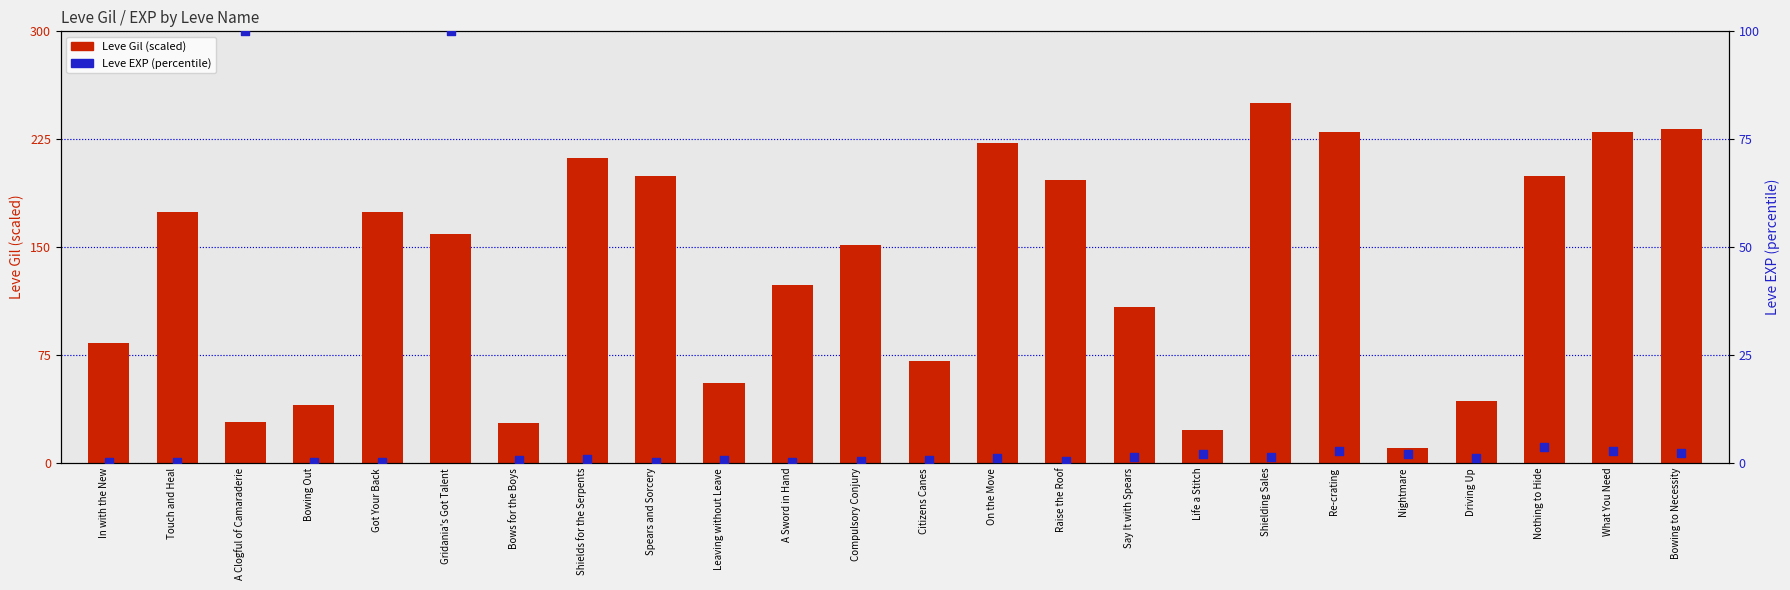

At which category is the sum across all series the highest?

Gridania's Got Talent